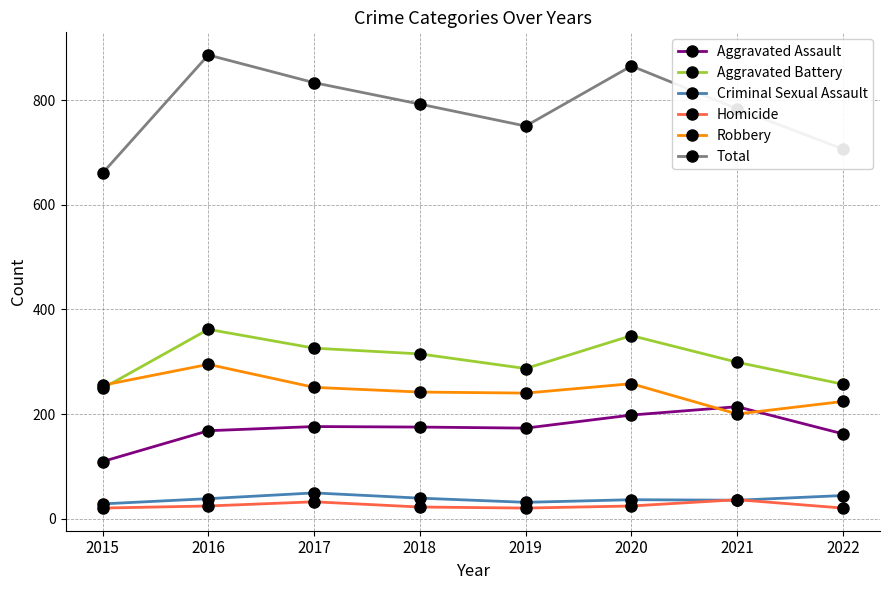

At how many categories does at least one series exceed 520?

8